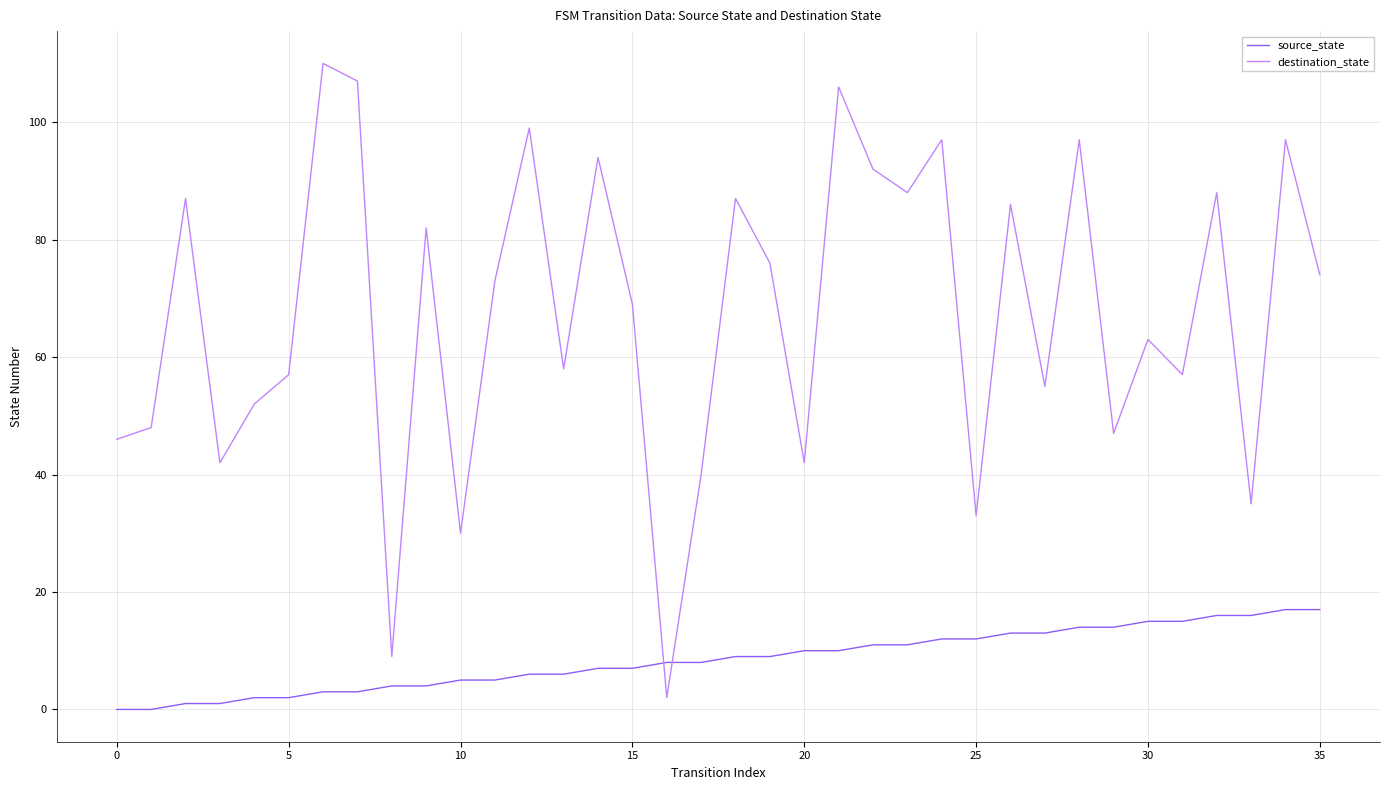

Which series has the widest spread of values?

destination_state